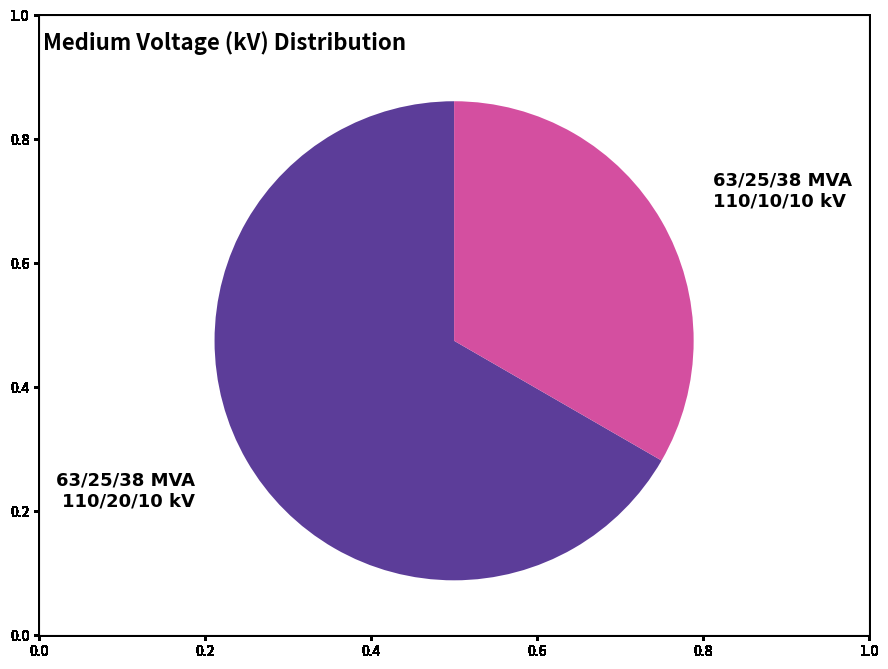

Approximately how many times larger is the value at 63/25/38 MVA 110/10/10 kV compared to 63/25/38 MVA 110/20/10 kV?

0.5